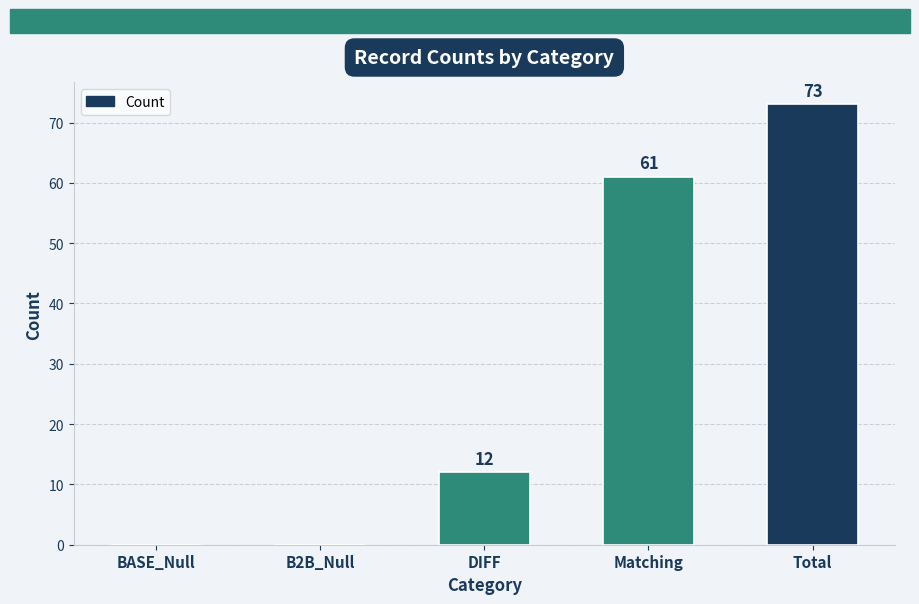

Count the number of data series in this chart.

1